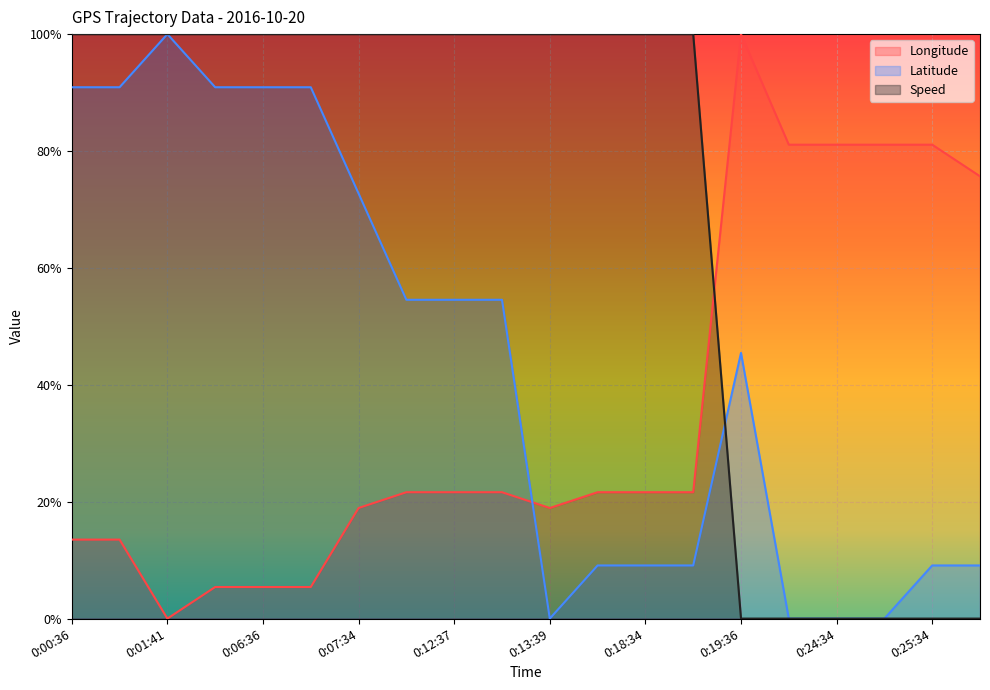

What are all the series names shown in the legend?

Longitude, Latitude, Speed